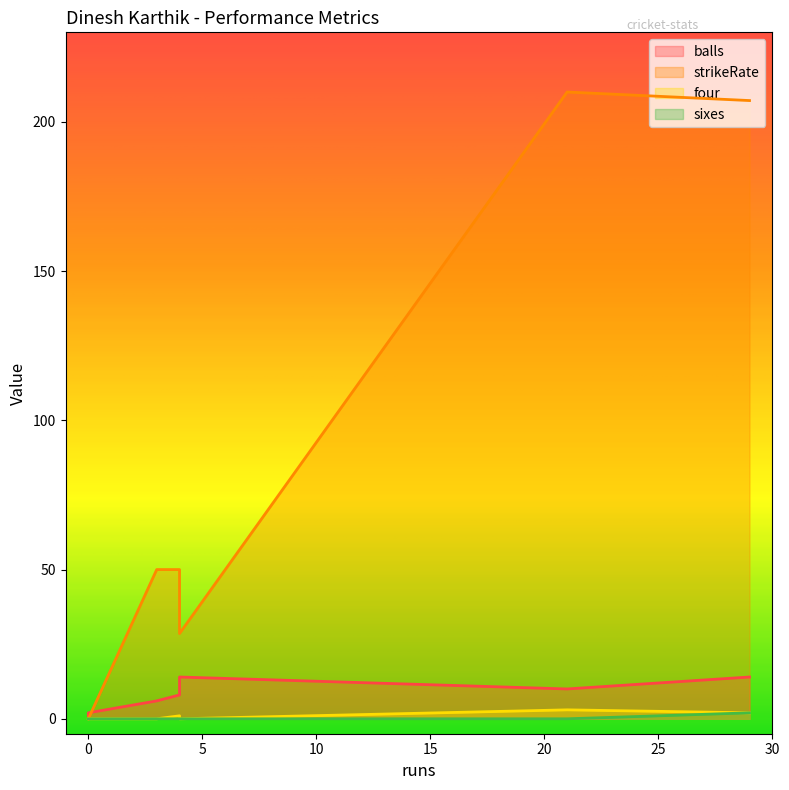

At how many categories does at least one series exceed 101?

2